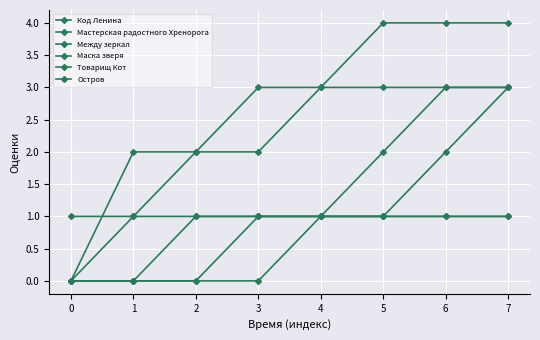

True or false: Остров and Мастерская радостного Хренорога intersect in this chart.

False